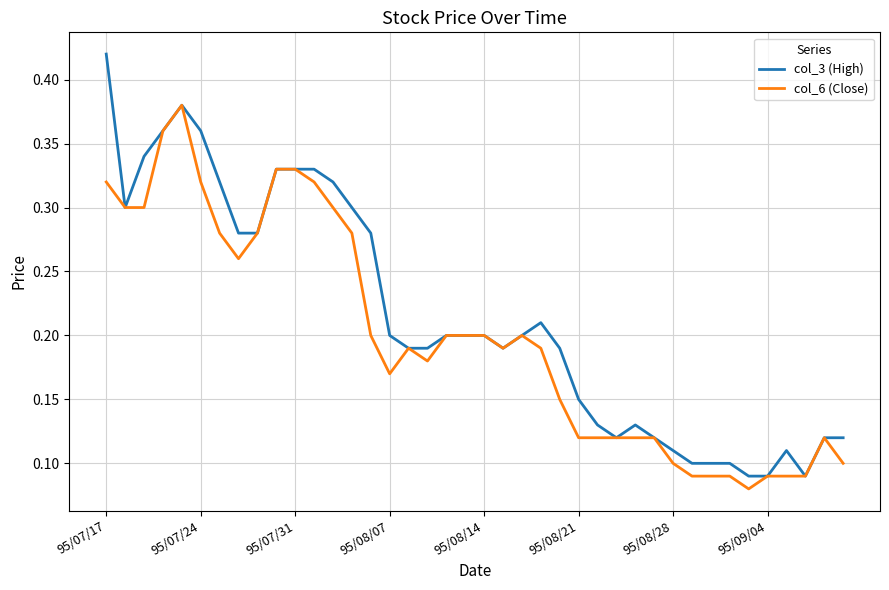

Which series has the largest total across all categories?

col_3 (High)